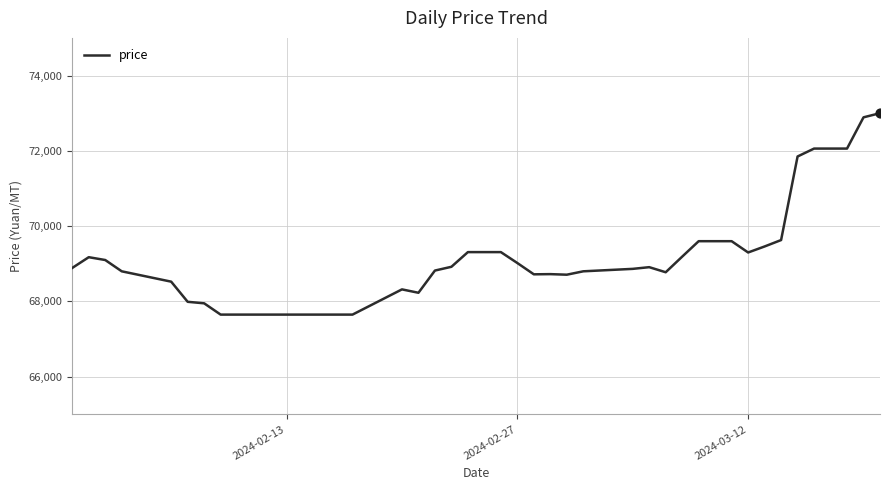

What is the minimum value shown in the chart?

67650